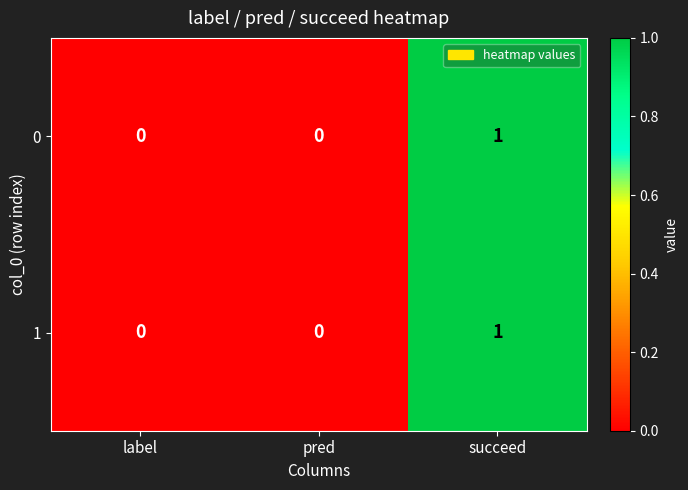

At which label does 1 reach its peak?

succeed